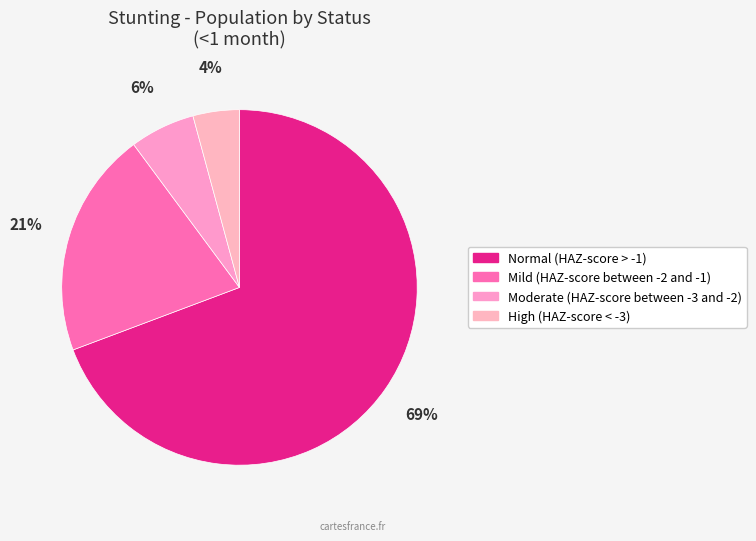

Combined, what portion of the pie is High (HAZ-score < -3) and Normal (HAZ-score > -1)?

73.5%